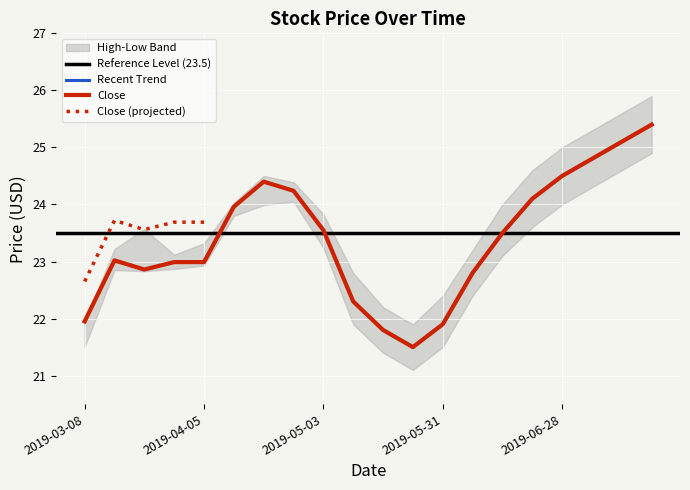

Which series has the largest total across all categories?

High